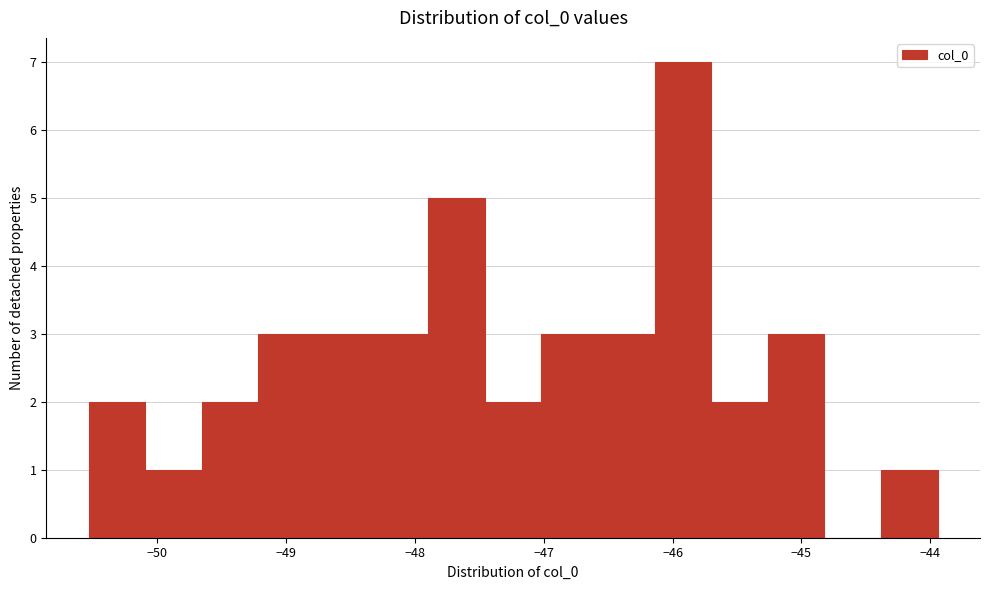

Reading left to right, transcribe this chart: for each bar, give the range it covers on the x-axis and its height. Neither the bar edges nor the heights are printed on the chart, so give them approximately, as read against the axes.

-50.5 to -50.1: 2
-50.1 to -49.7: 1
-49.7 to -49.2: 2
-49.2 to -48.8: 3
-48.8 to -48.3: 3
-48.3 to -47.9: 3
-47.9 to -47.5: 5
-47.5 to -47.0: 2
-47.0 to -46.6: 3
-46.6 to -46.1: 3
-46.1 to -45.7: 7
-45.7 to -45.3: 2
-45.3 to -44.8: 3
-44.8 to -44.4: 0
-44.4 to -43.9: 1